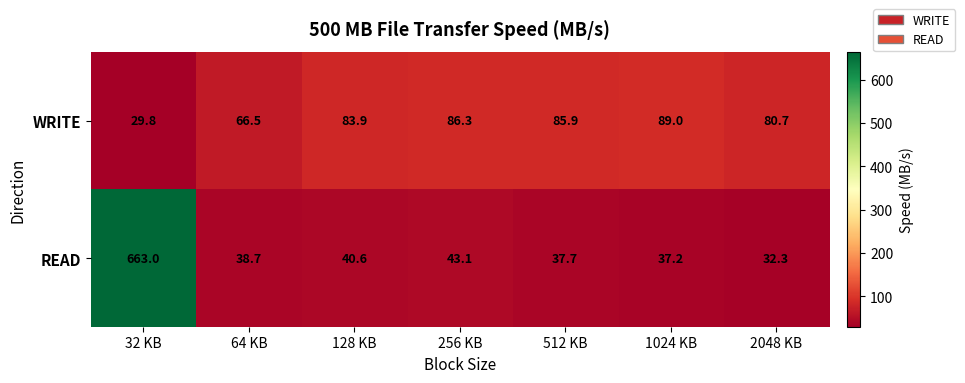

At how many categories does at least one series exceed 393?

1